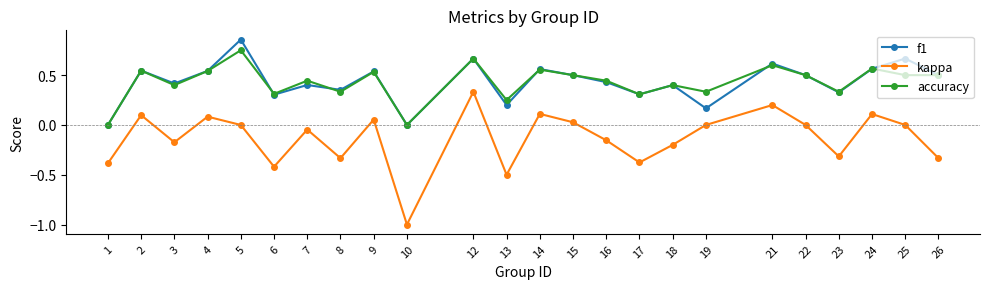

What is the sum of the accuracy values at 24 and 3?

1.0